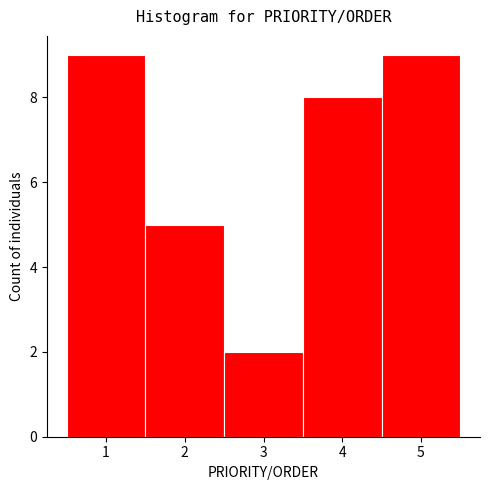

Reading left to right, list every bar in this chart as the range it spans on the x-axis followed by its height. The values are not printed on the chart, so give them approximately, as read against the axis.

0.5 to 1.5: 9
1.5 to 2.5: 5
2.5 to 3.5: 2
3.5 to 4.5: 8
4.5 to 5.5: 9